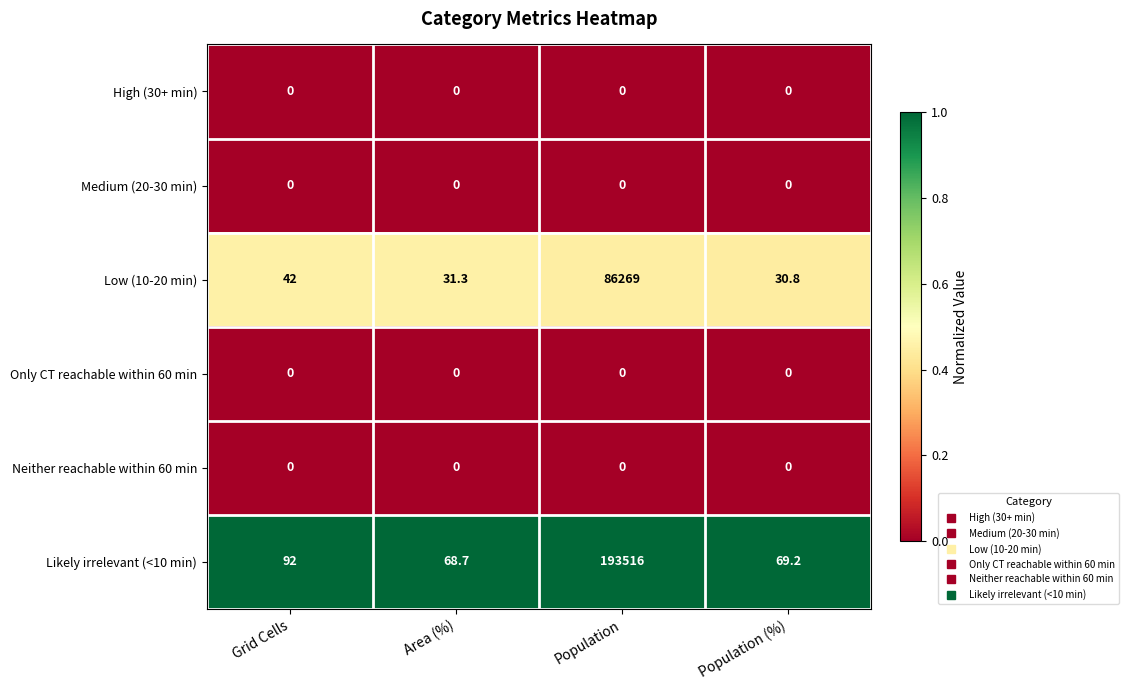

Which series has the widest spread of values?

Likely irrelevant (<10 min)